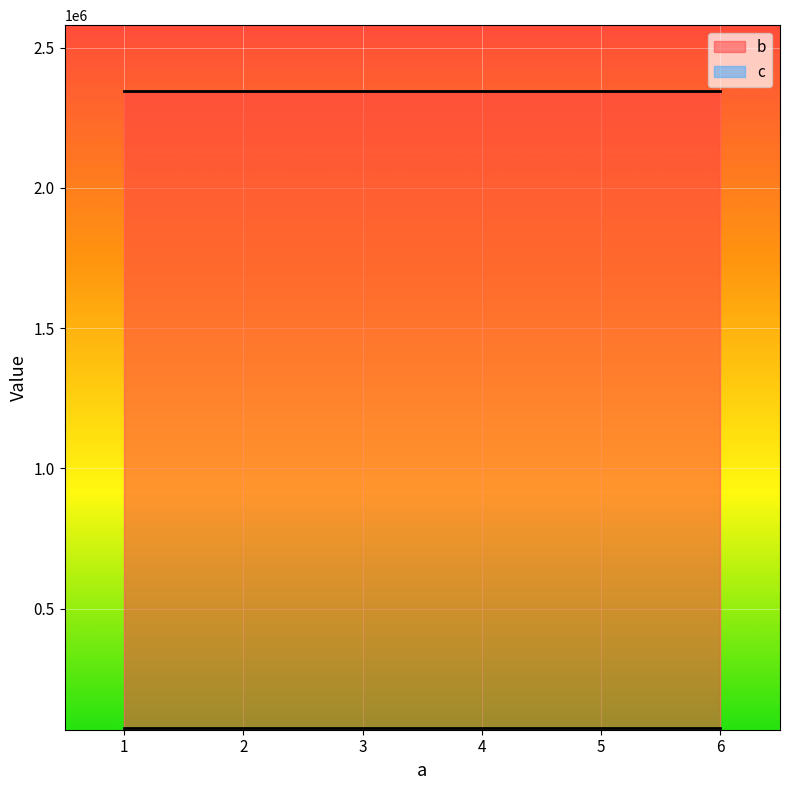

Reading left to right, extract all data points from this chart.

b: 2345456	2345456	2345456	2345456	2345456	2345456
c: 75467	75467	75467	75467	75467	75467